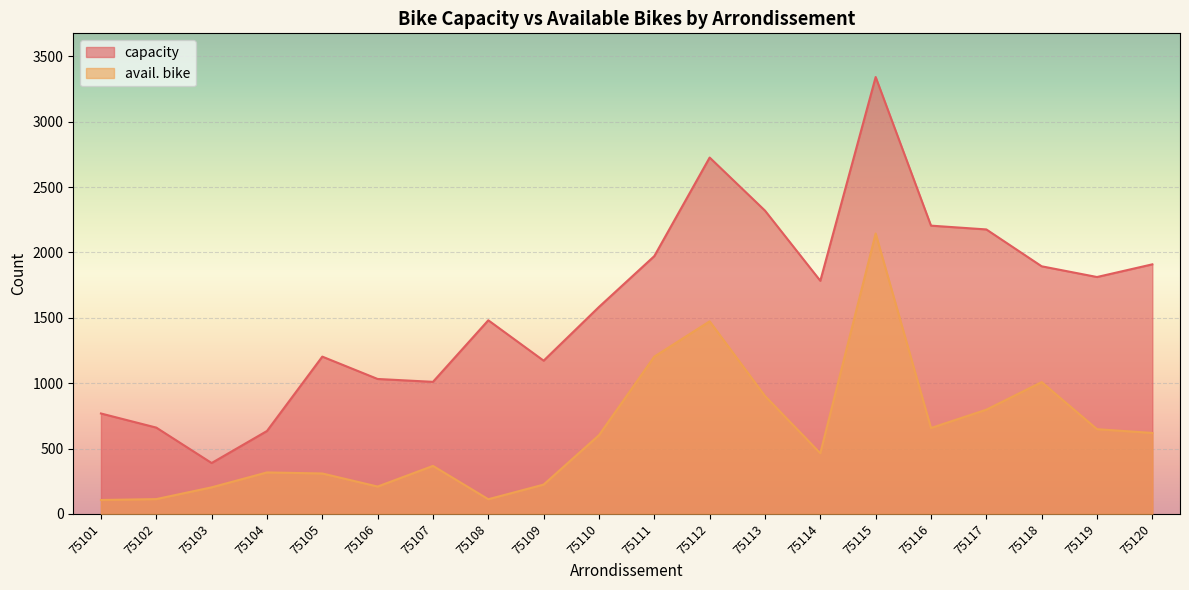

How many data points in avail. bike are above 602?

9